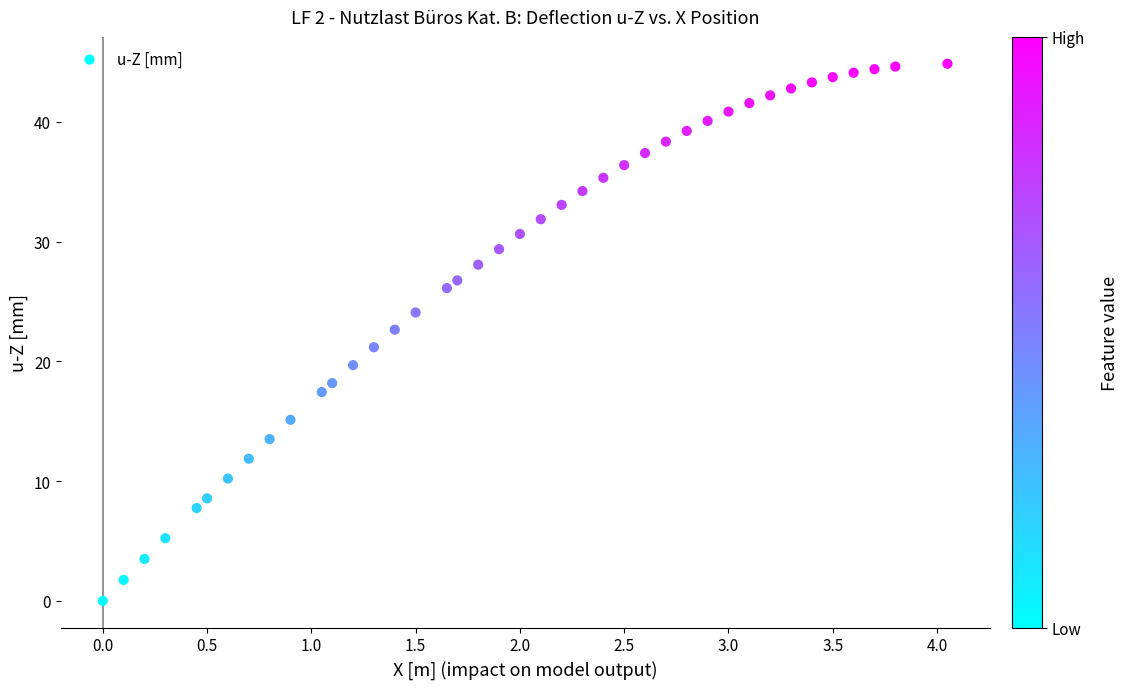

What is the range of X values (max minus min)?

4.1